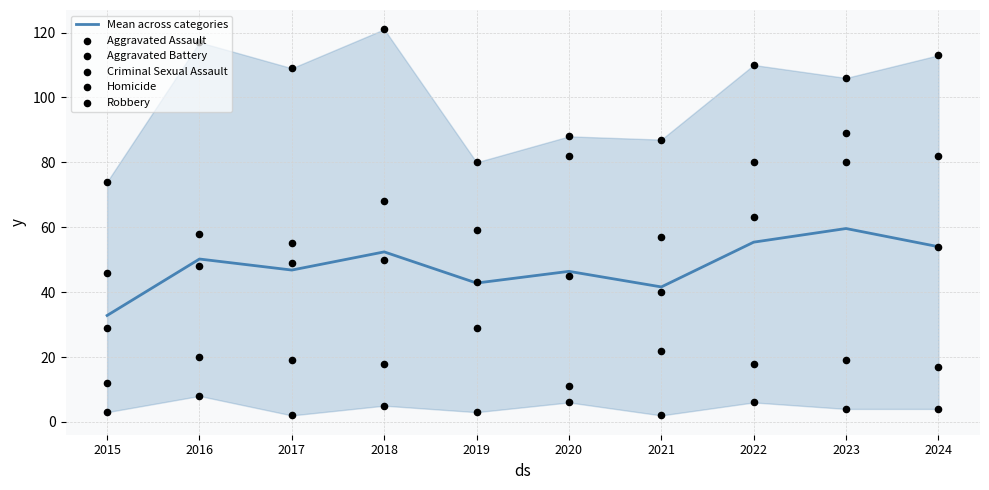

What are all the series names shown in the legend?

Mean across categories, Aggravated Assault, Aggravated Battery, Criminal Sexual Assault, Homicide, Robbery